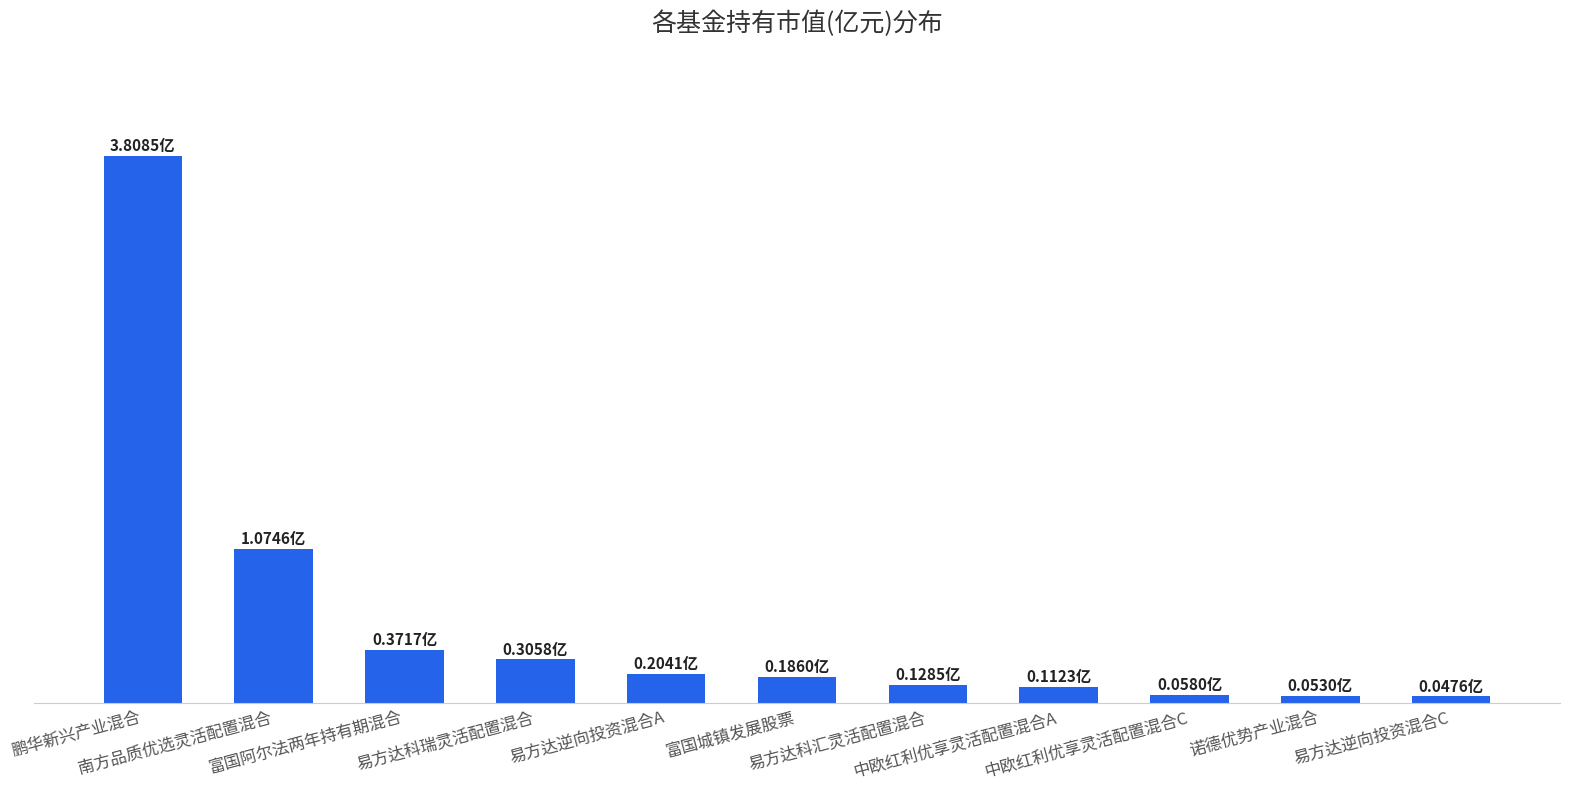

Reading right to left, extract all data points from this chart.

易方达逆向投资混合C=0.0	诺德优势产业混合=0.1	中欧红利优享灵活配置混合C=0.1	中欧红利优享灵活配置混合A=0.1	易方达科汇灵活配置混合=0.1	富国城镇发展股票=0.2	易方达逆向投资混合A=0.2	易方达科瑞灵活配置混合=0.3	富国阿尔法两年持有期混合=0.4	南方品质优选灵活配置混合=1.1	鹏华新兴产业混合=3.8